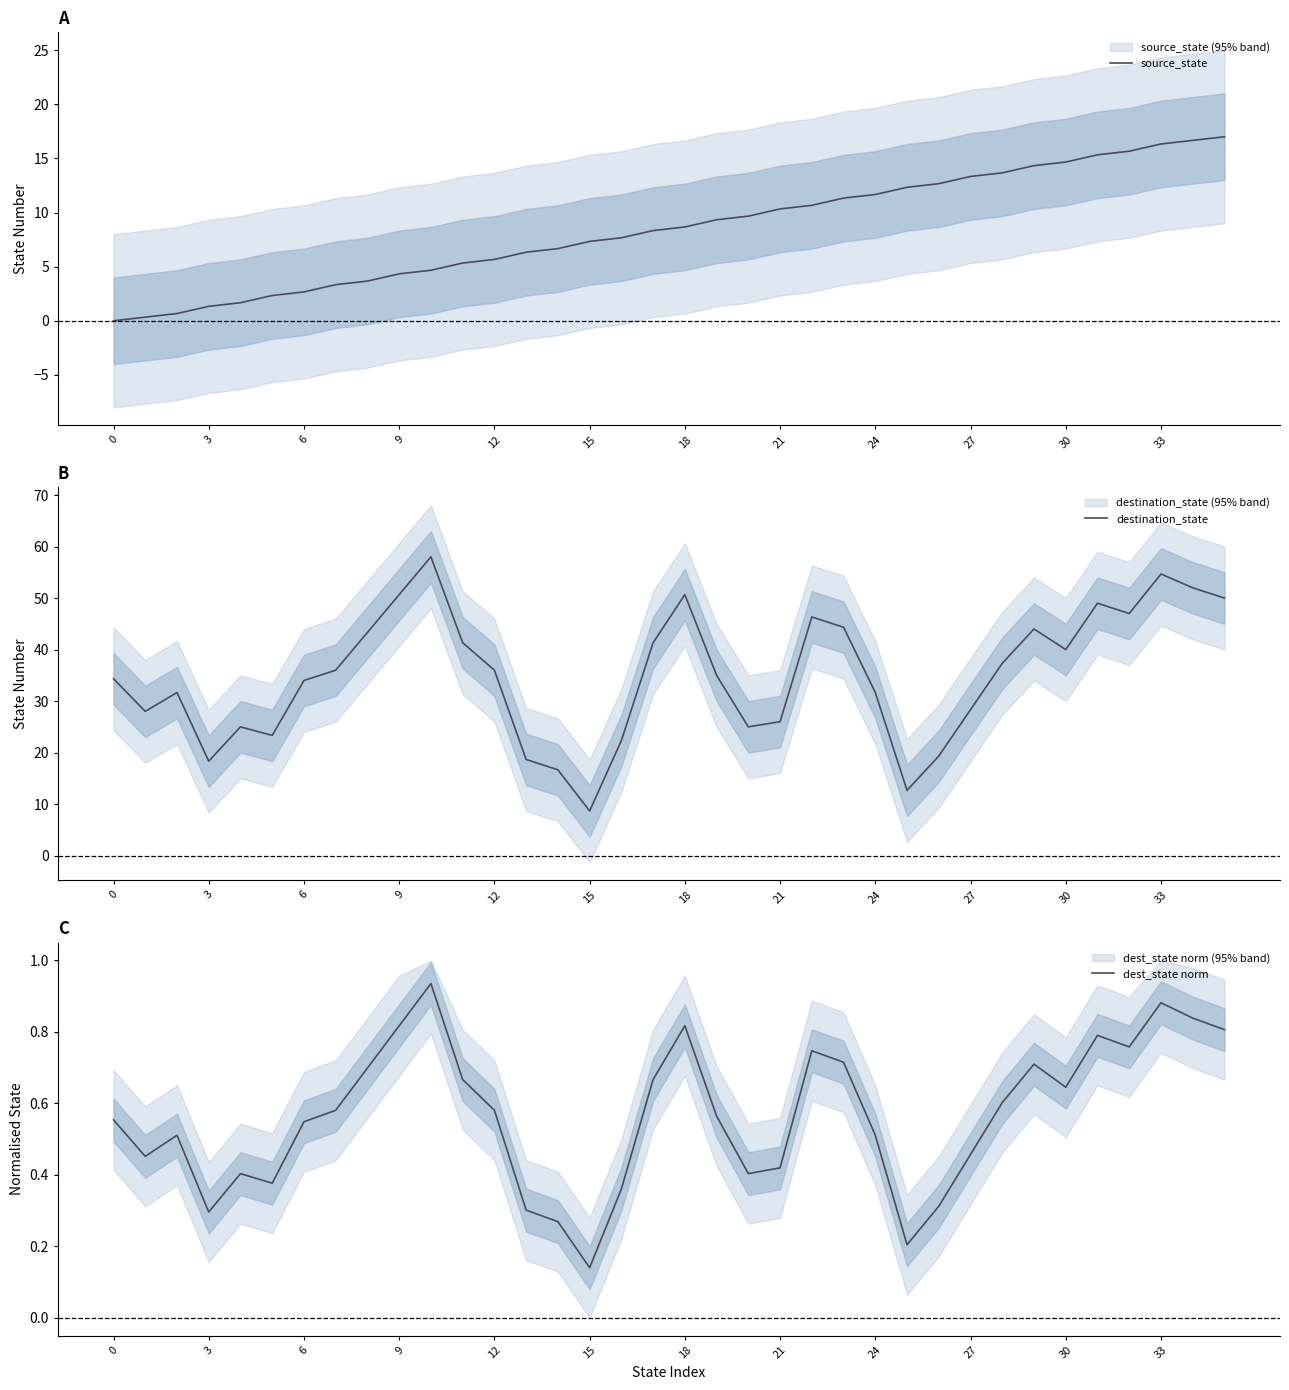

Which category has the lowest value in the dest_state norm series?

15